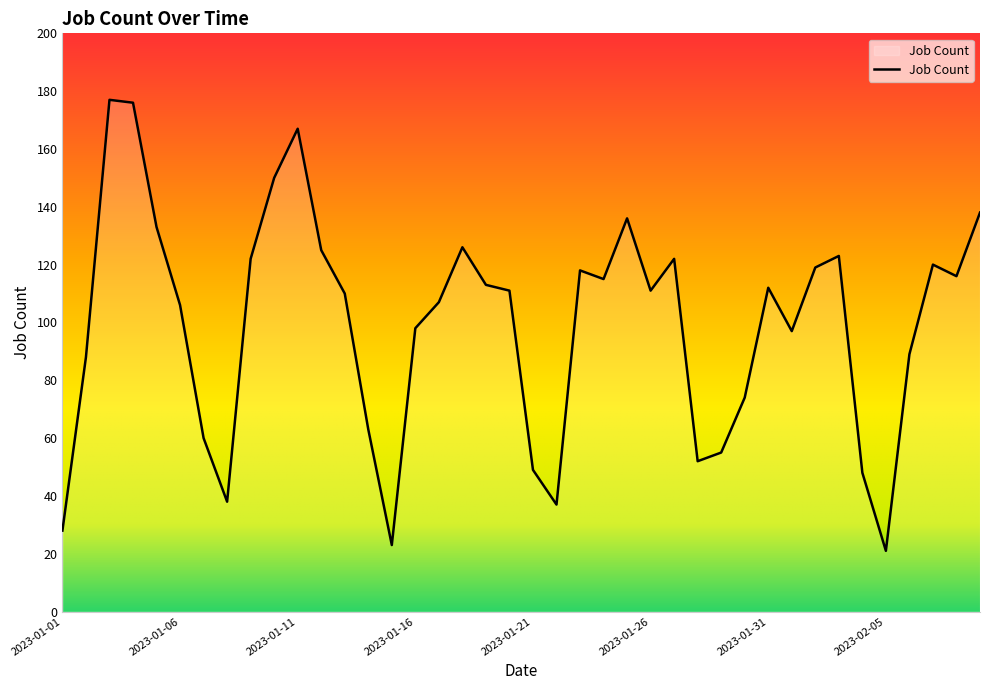

What is the smallest value displayed?

21